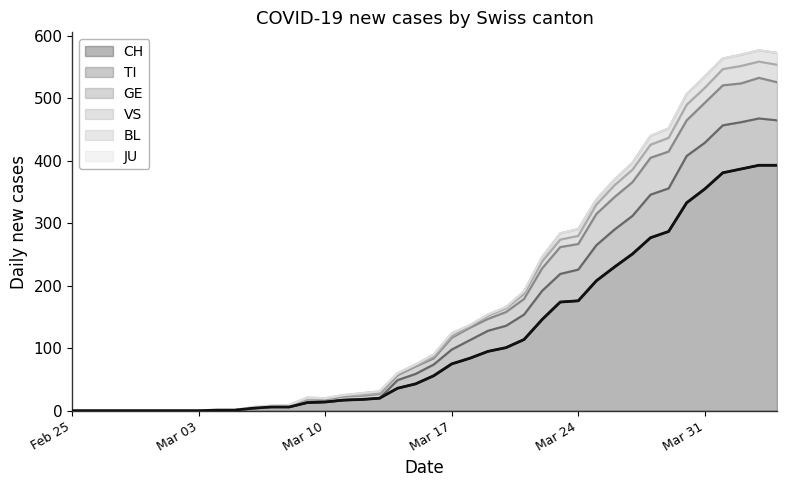

The CH series shows 176 at Mar 24. True or false?

True